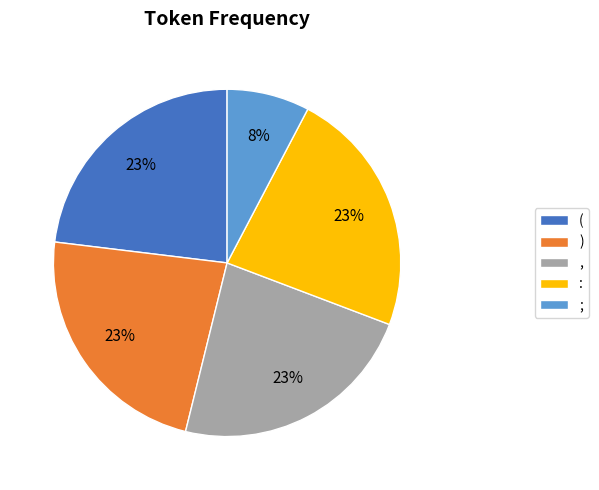

Does ) represent more than half of the total?

No